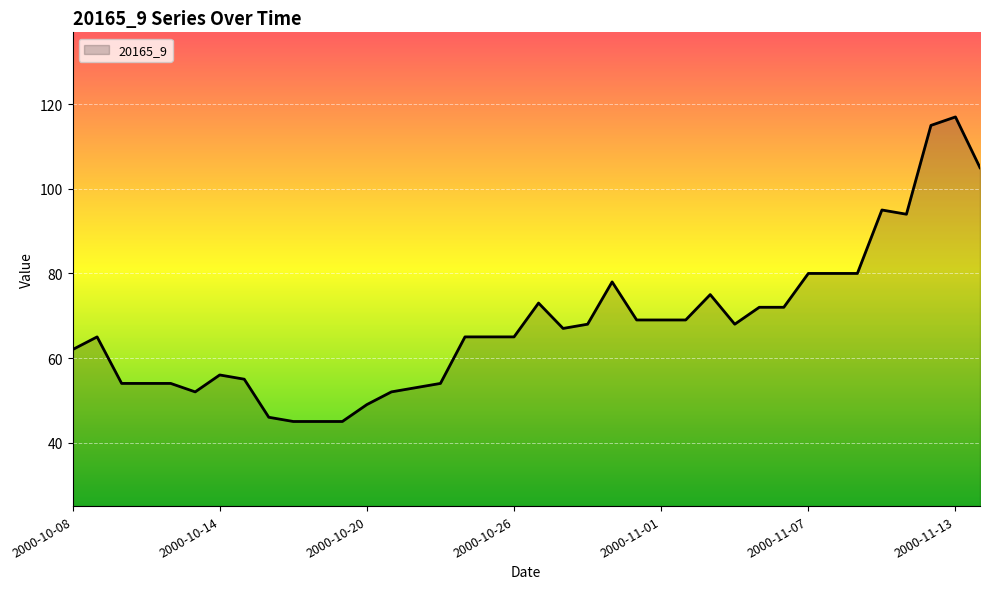

What is the maximum value shown in the chart?

117